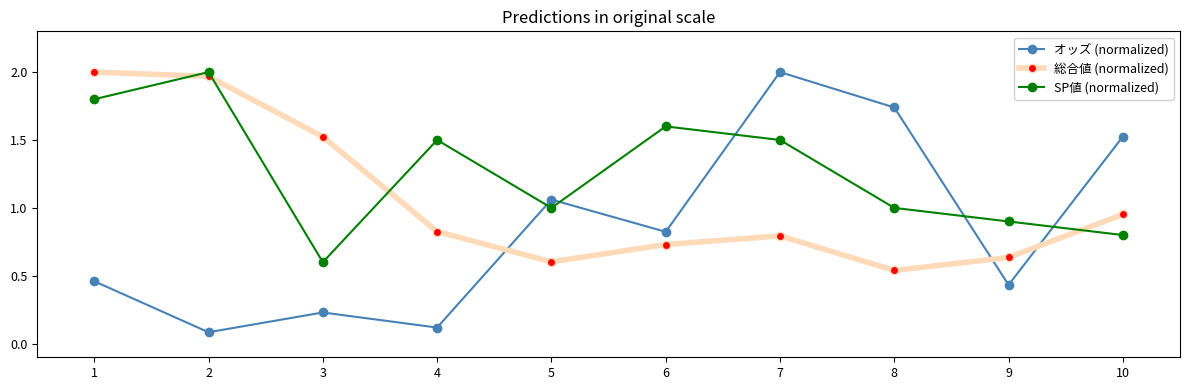

At how many categories does at least one series exceed 0?

10